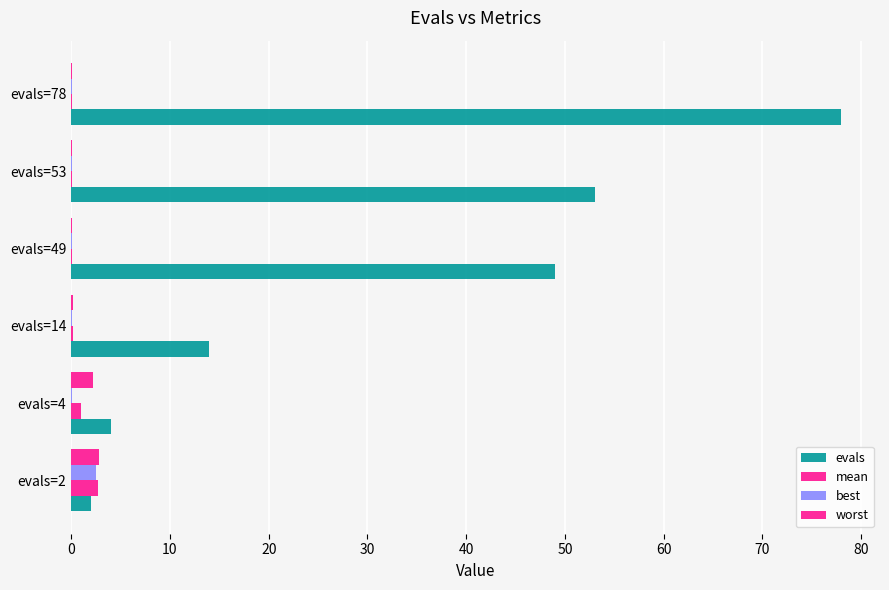

Count the number of categories in the chart.

6